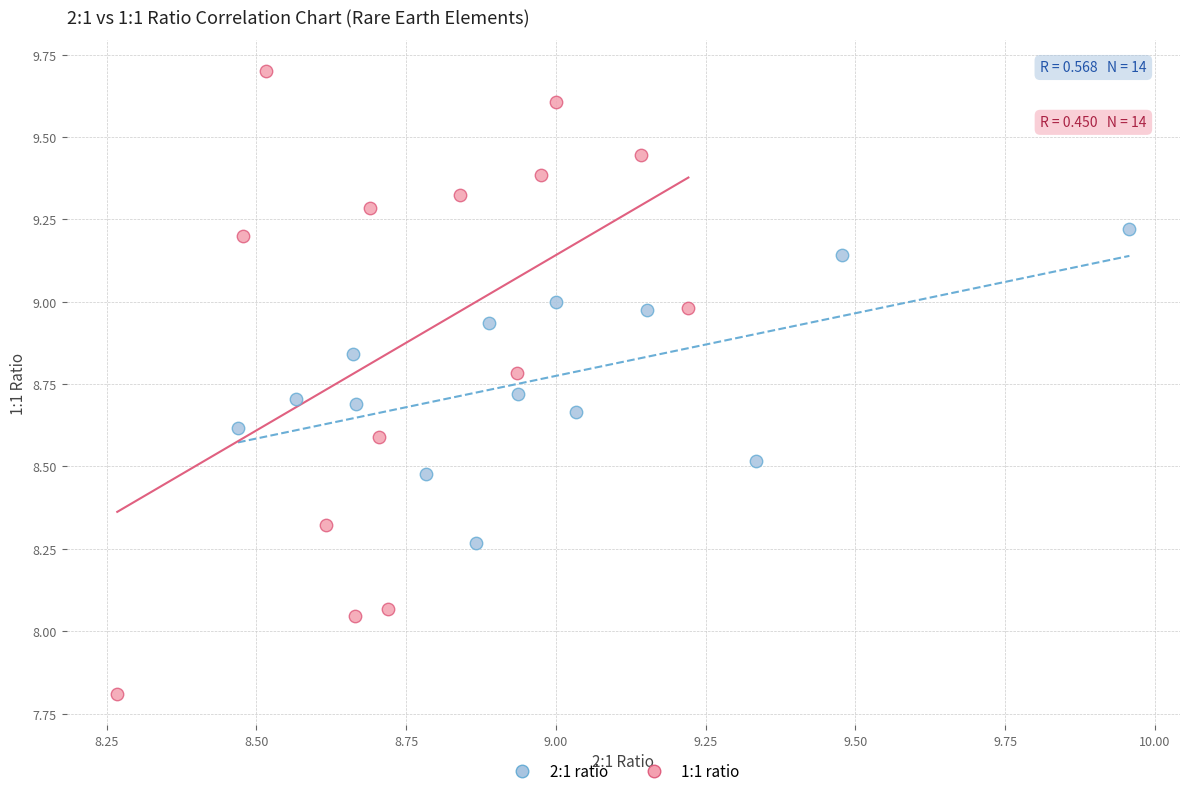

Which series has the largest Y range (max minus min)?

1:1 ratio